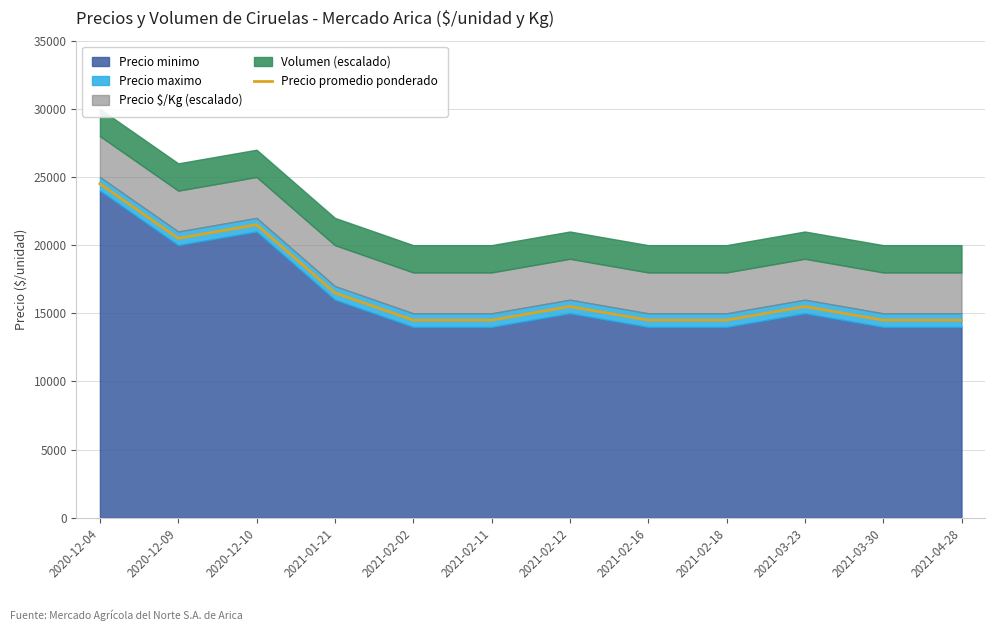

Does the chart display data point markers on the line(s)?

No